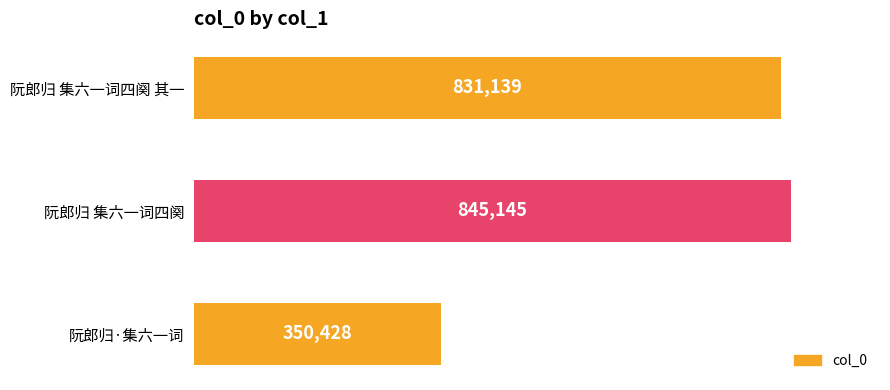

What is the greatest value displayed?

845145